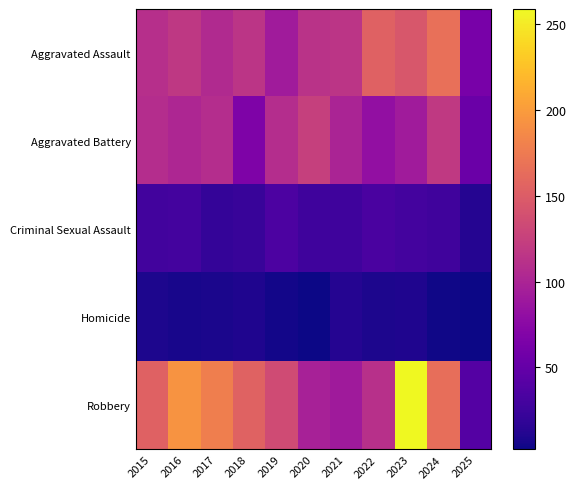

At which category is the sum across all series the highest?

2023